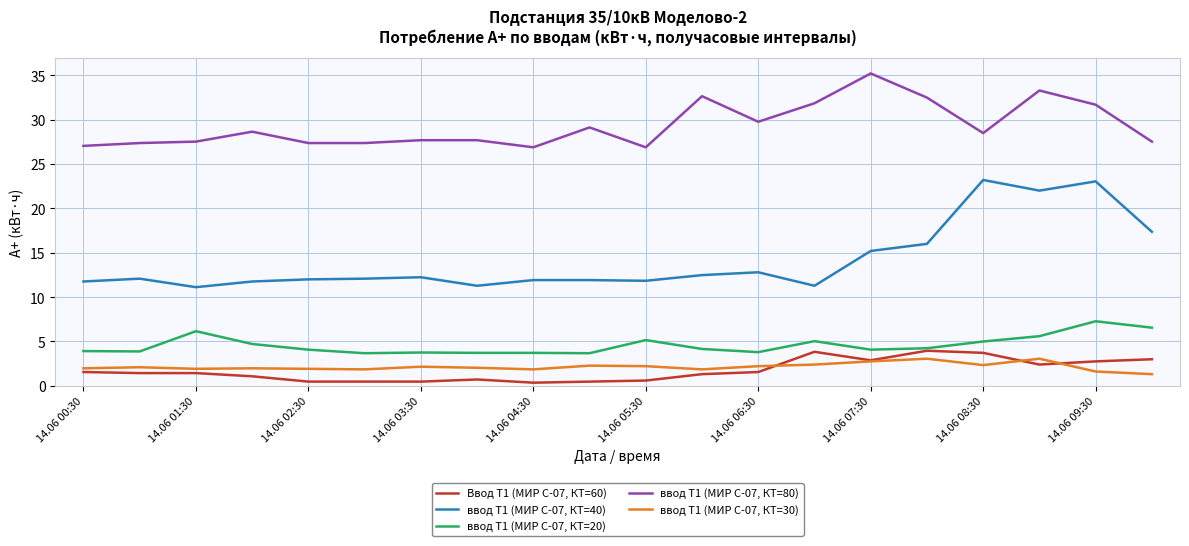

True or false: ввод Т1 (МИР С-07, КТ=40) and ввод Т1 (МИР С-07, КТ=80) cross at least once.

False